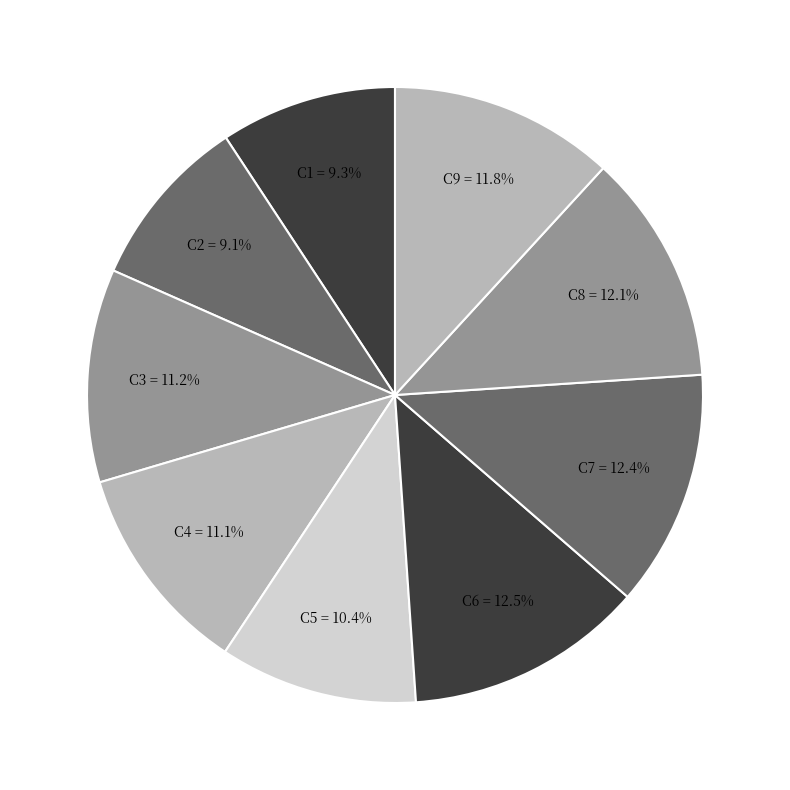

What is the total percentage of C3 and C5?

21.6%